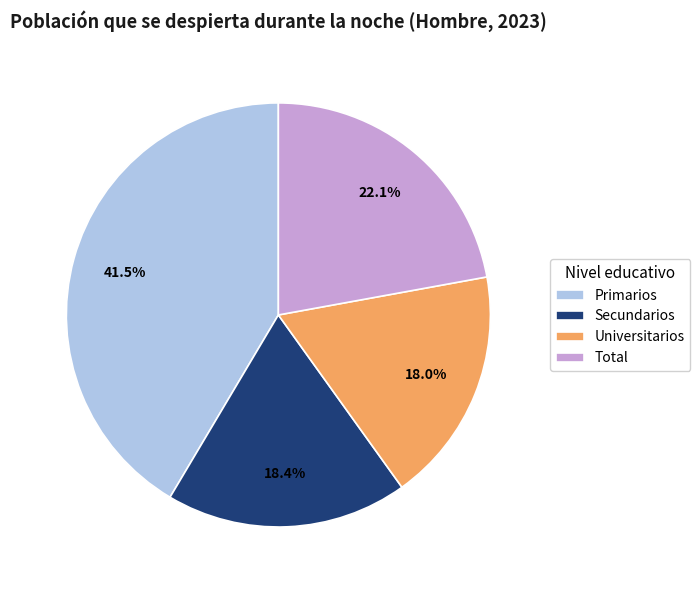

How many slices are in this pie chart?

4